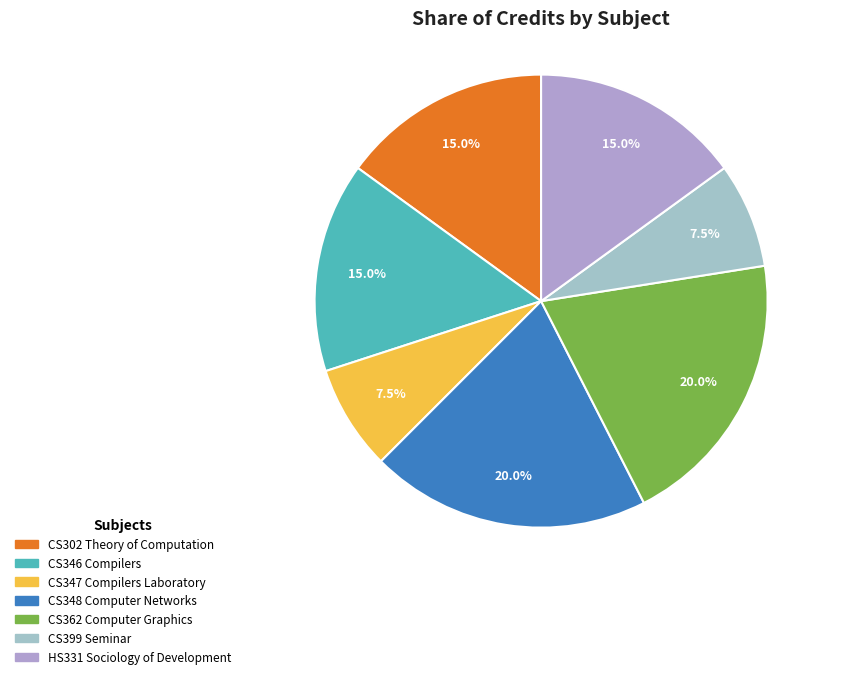

What percentage is the CS399 Seminar slice, to the nearest percent?

8%